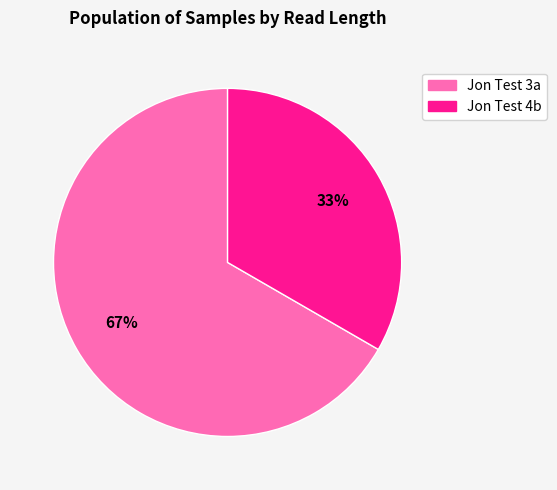

Is it true that Jon Test 4b is 21% of the pie?

False